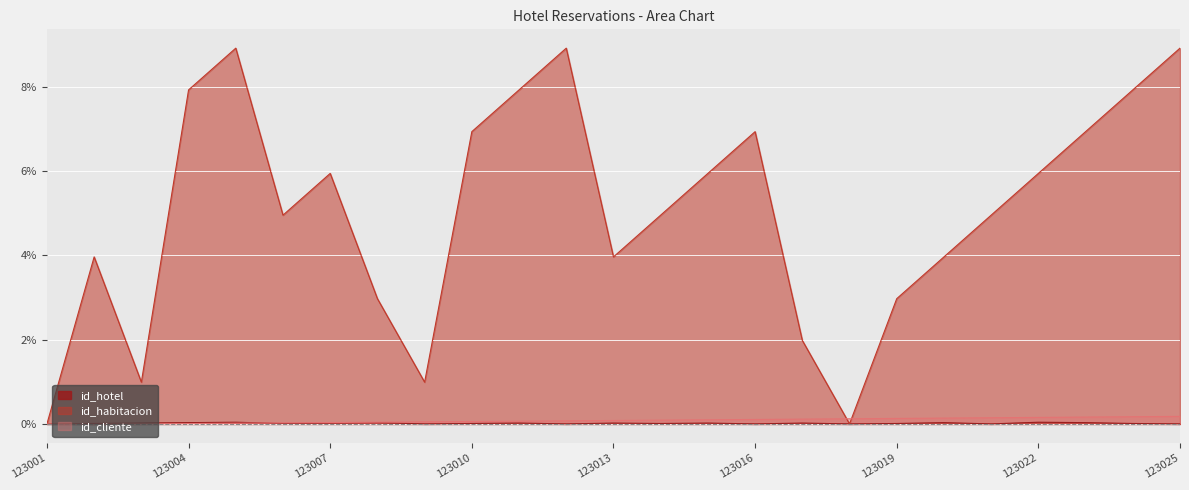

Which series has the largest total across all categories?

id_habitacion